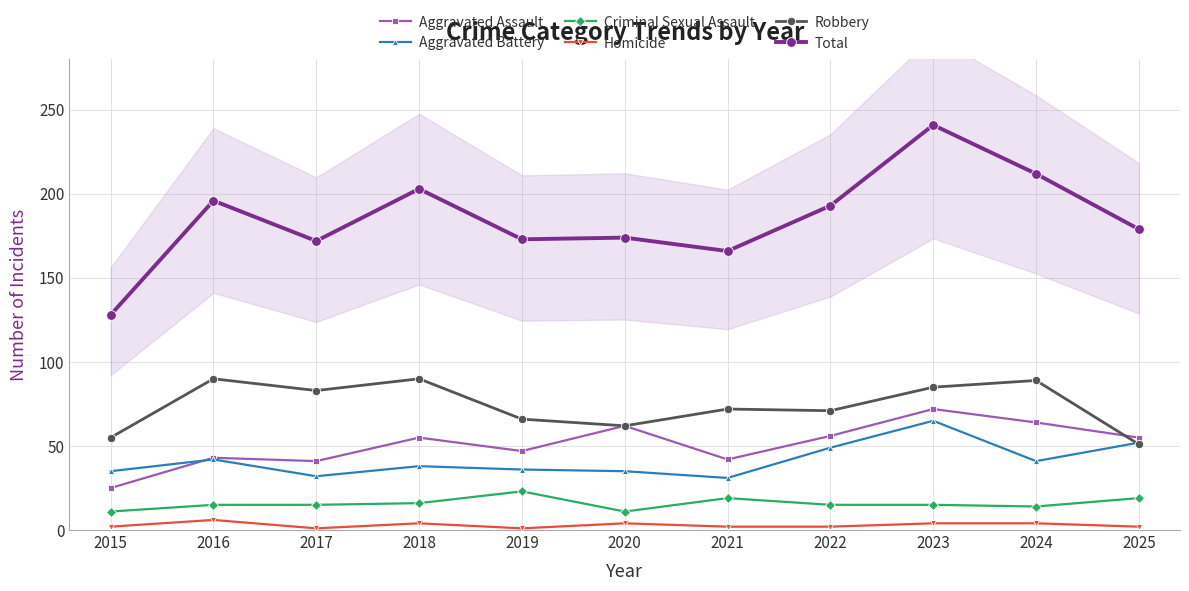

Reading left to right, list all the values displayed in this chart.

Aggravated Assault: 2015=25	2016=43	2017=41	2018=55	2019=47	2020=62	2021=42	2022=56	2023=72	2024=64	2025=55
Aggravated Battery: 2015=35	2016=42	2017=32	2018=38	2019=36	2020=35	2021=31	2022=49	2023=65	2024=41	2025=52
Criminal Sexual Assault: 2015=11	2016=15	2017=15	2018=16	2019=23	2020=11	2021=19	2022=15	2023=15	2024=14	2025=19
Homicide: 2015=2	2016=6	2017=1	2018=4	2019=1	2020=4	2021=2	2022=2	2023=4	2024=4	2025=2
Robbery: 2015=55	2016=90	2017=83	2018=90	2019=66	2020=62	2021=72	2022=71	2023=85	2024=89	2025=51
Total: 2015=128	2016=196	2017=172	2018=203	2019=173	2020=174	2021=166	2022=193	2023=241	2024=212	2025=179